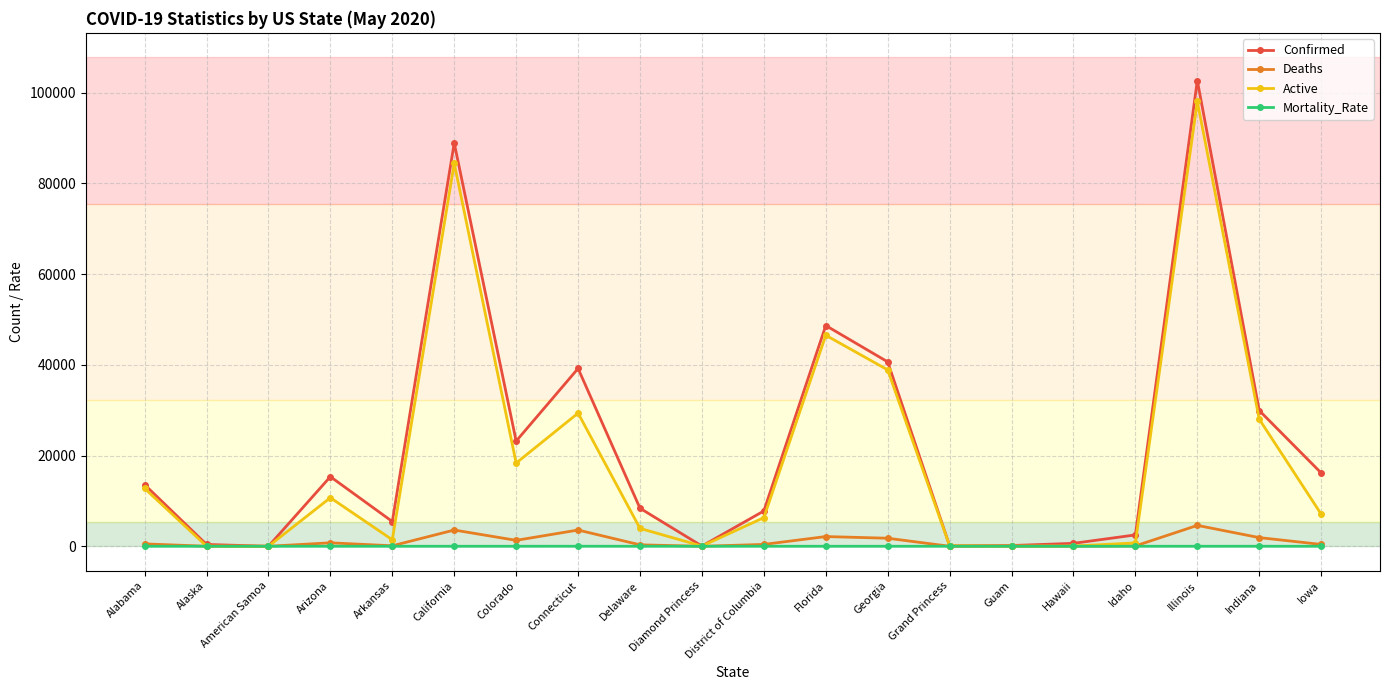

What value does the Active series have at Florida?

46531.0